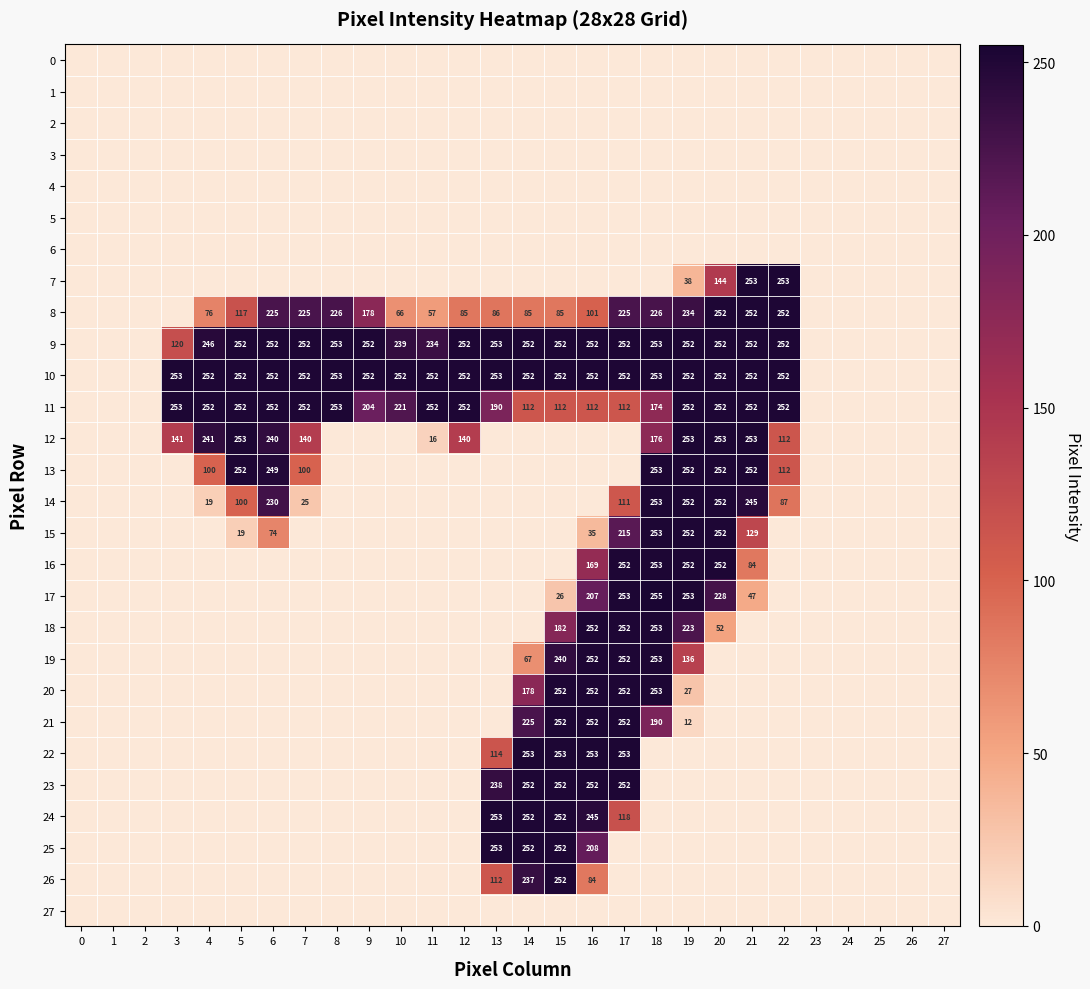

The value of 8 at 19 is 234. True or false?

True